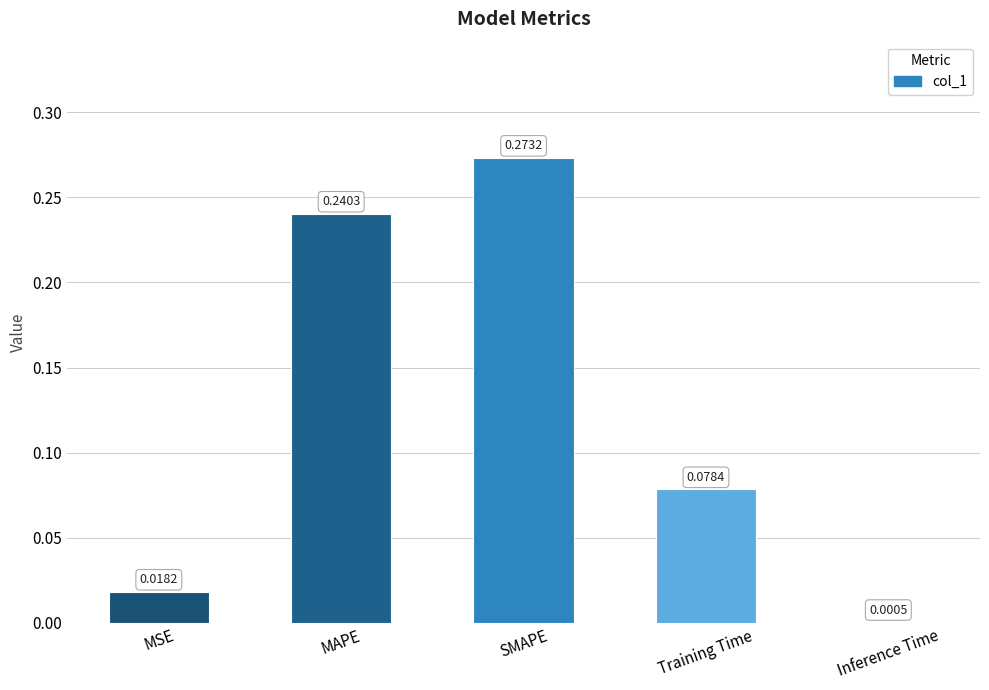

At which label is the value closest to 0?

Inference Time